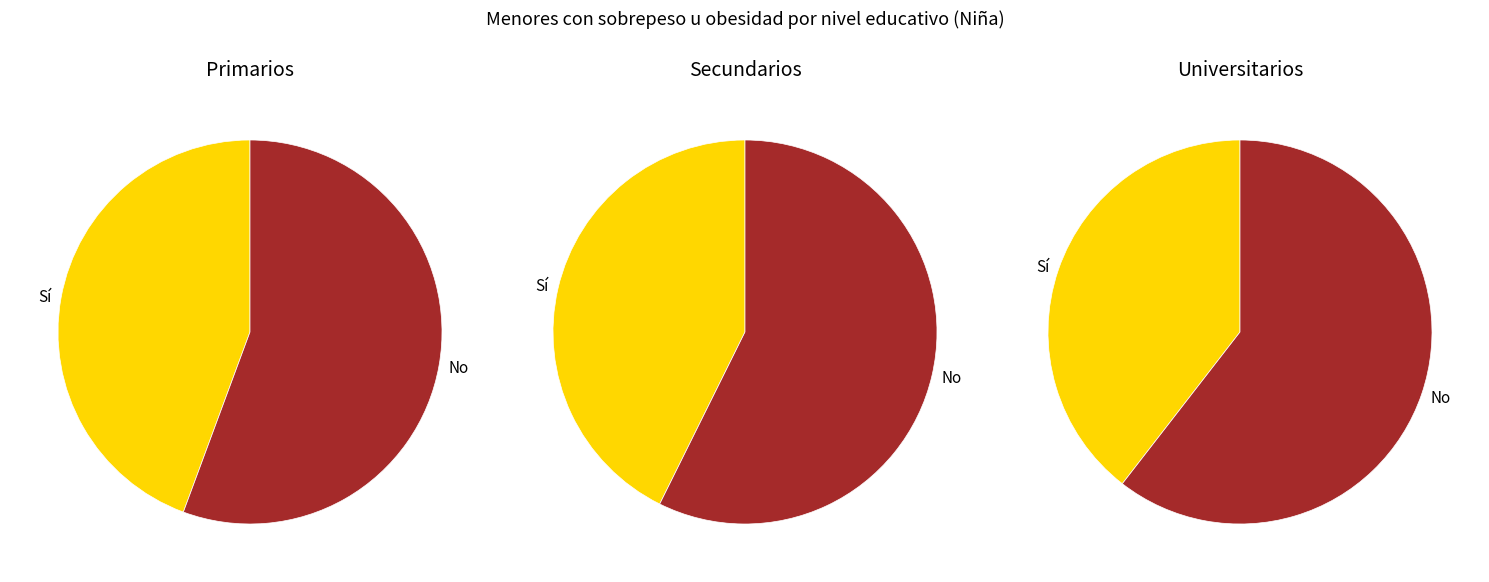

To the nearest percent, what portion does Secundarios represent?

32%